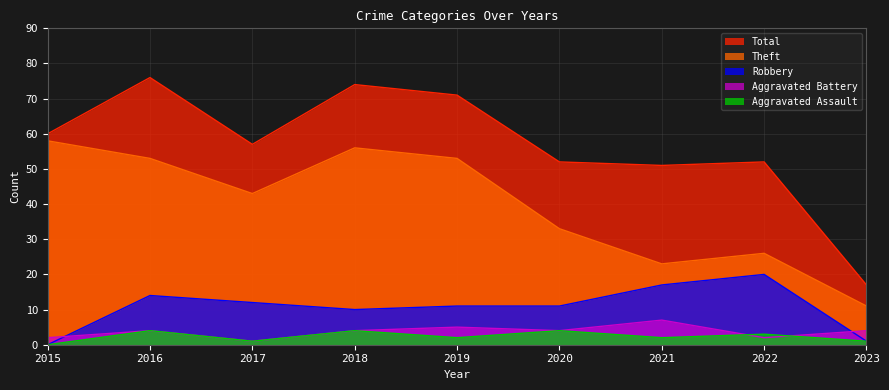

At which label is Total closest to 46?

2021